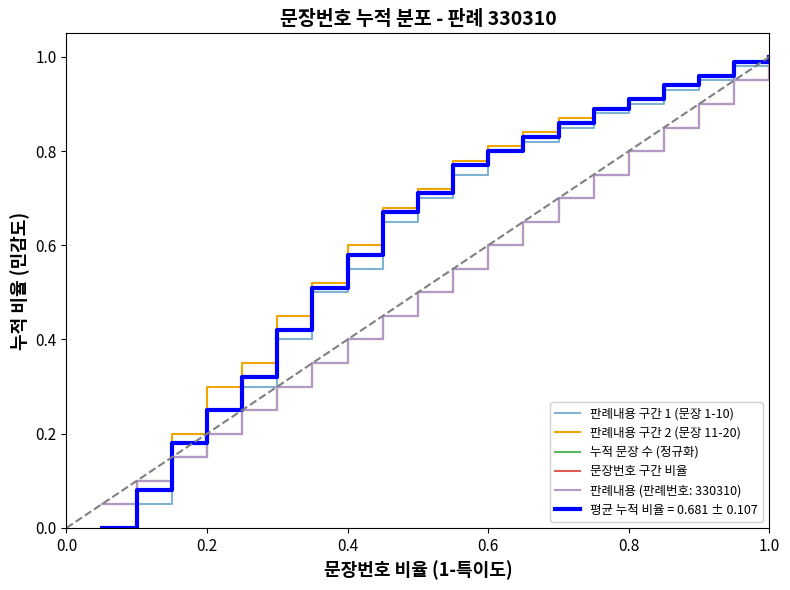

How many lines are shown in the chart?

6